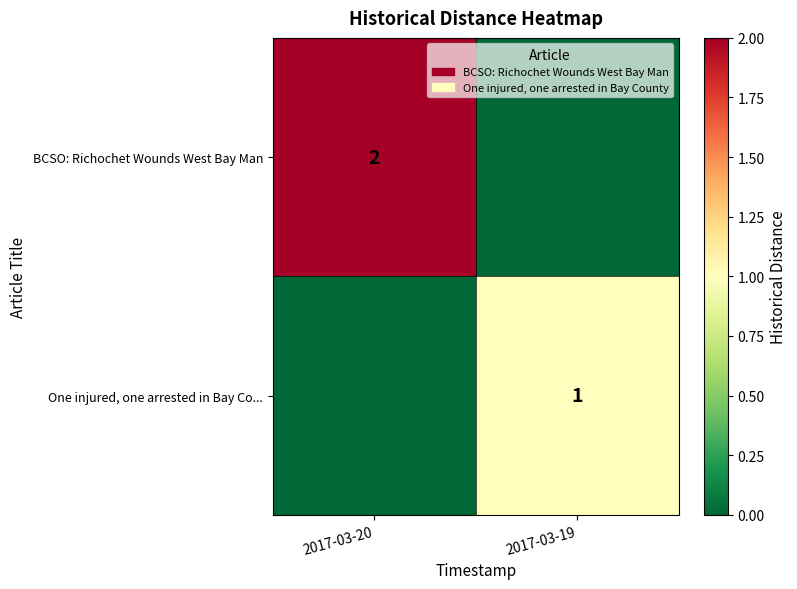

The BCSO: Richochet Wounds West Bay Man series shows 2 at 2017-03-20. True or false?

True